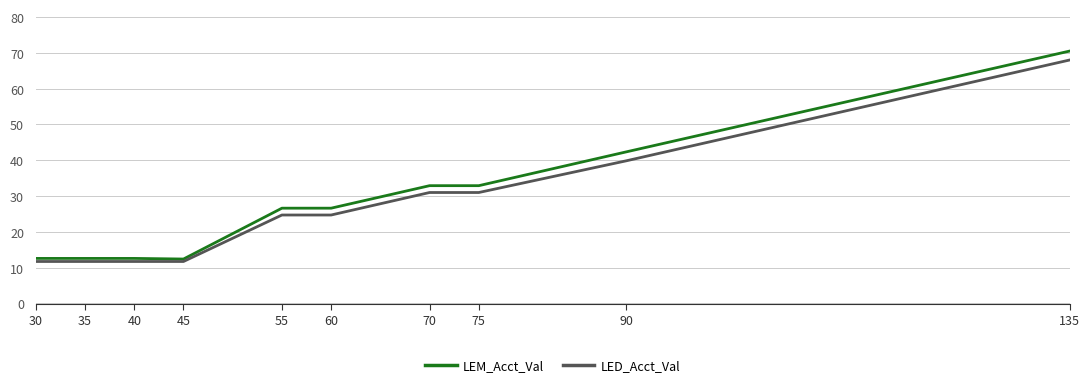

Rank the series by their maximum value, from lowest to highest.

LED_Acct_Val, LEM_Acct_Val